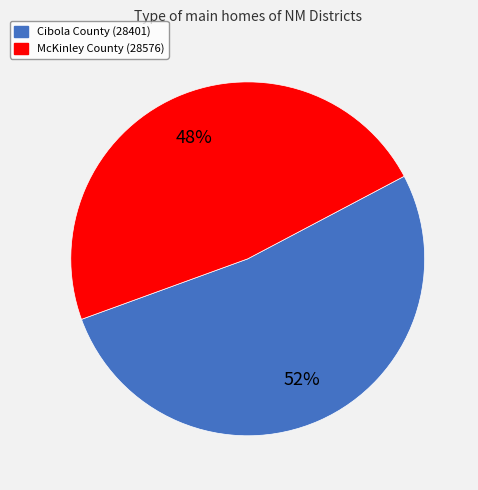

Is there any slice that represents more than half of the pie?

Yes